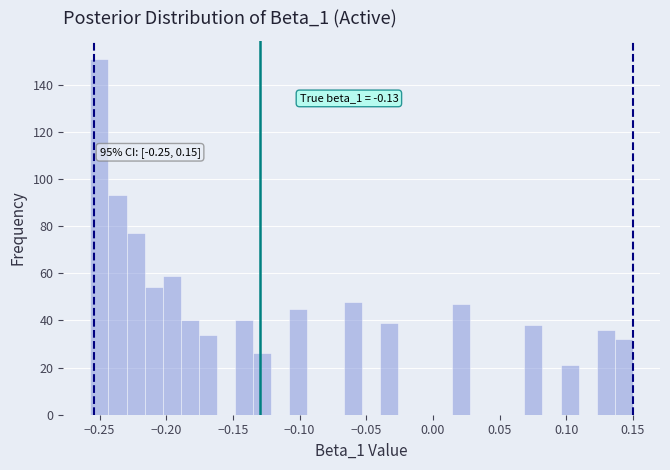

Read against the x-axis, roughly where is the centre of the tallest bar?

-0.250